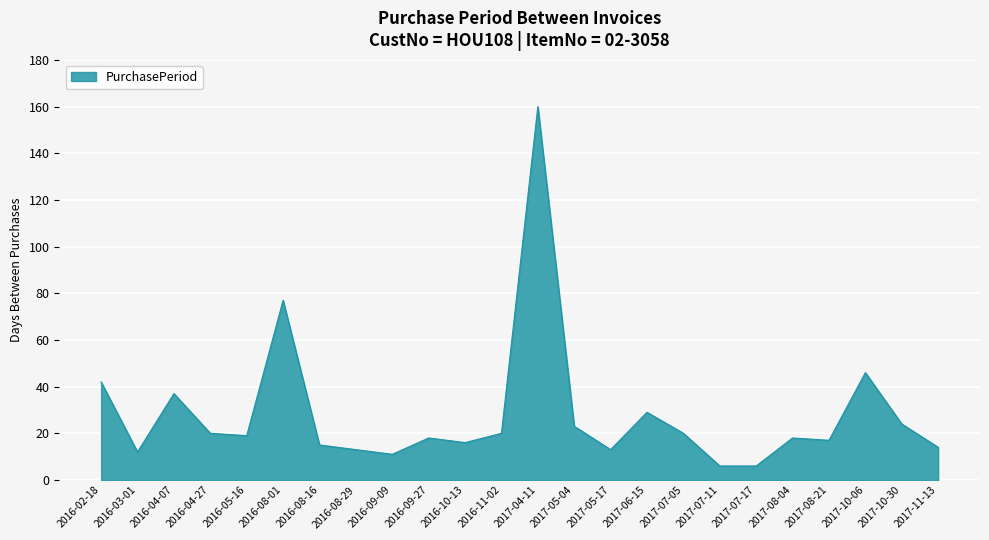

What is the minimum value shown in the chart?

6